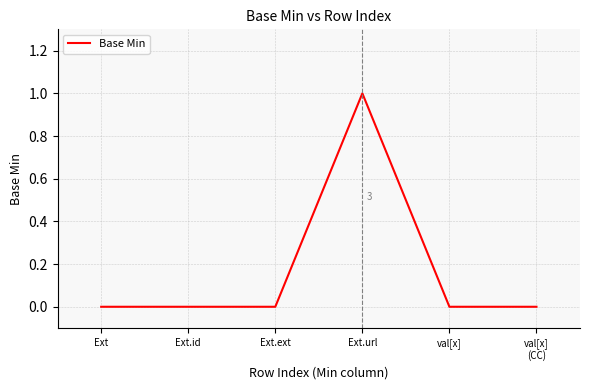

Which label corresponds to the smallest value in the chart?

Ext